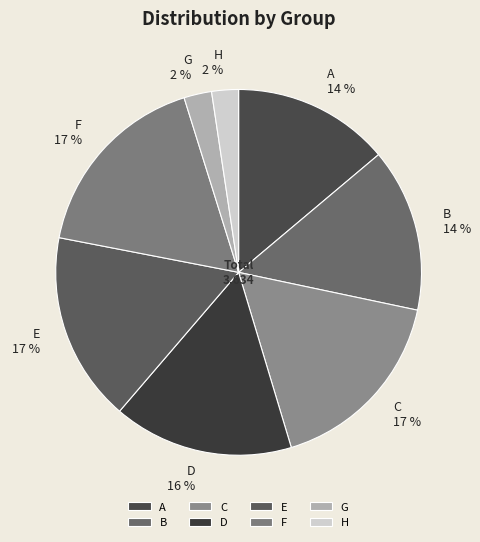

To the nearest percent, what is the difference between the largest and smallest slice percentages?

15%